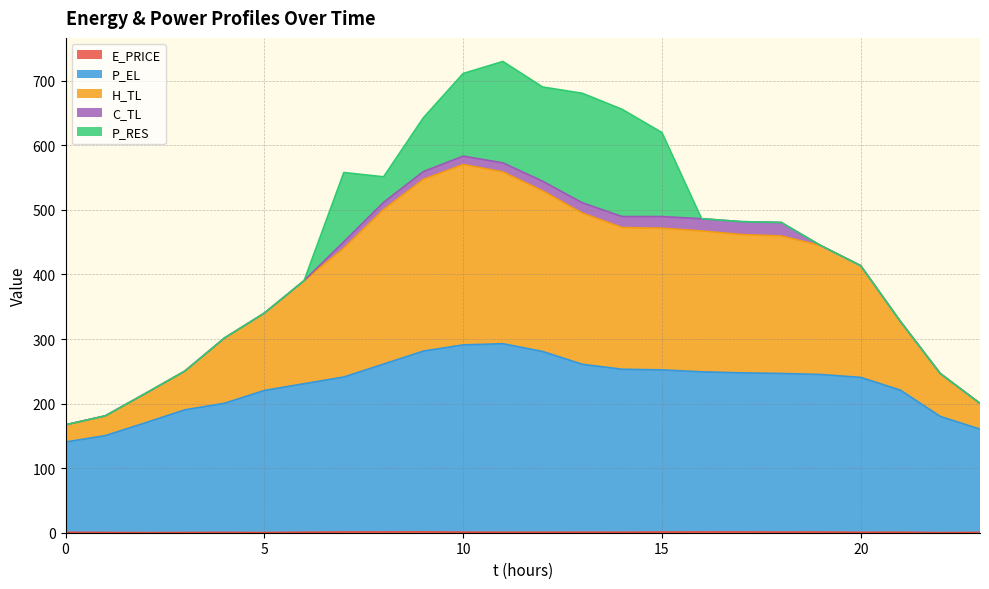

The P_EL series shows 281.3 at 9. True or false?

True